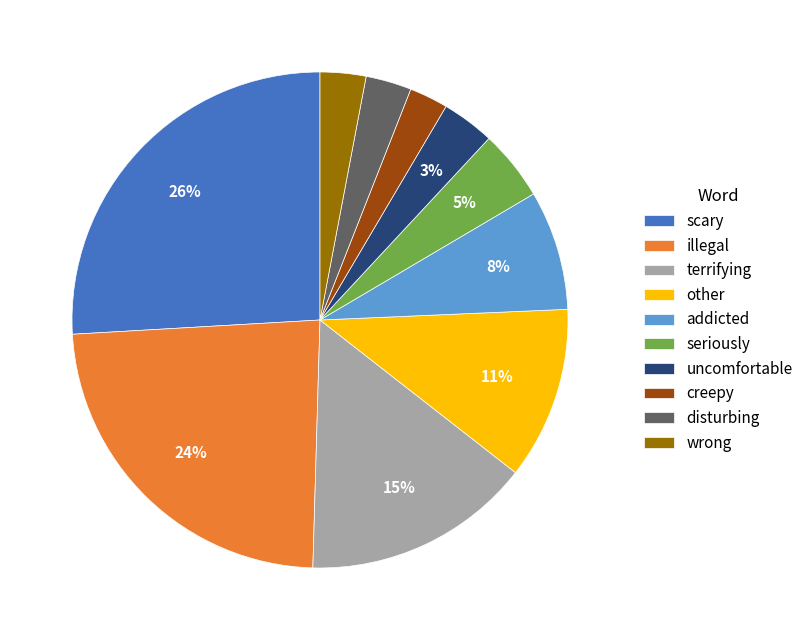

The creepy slice represents 11% of the pie. True or false?

False